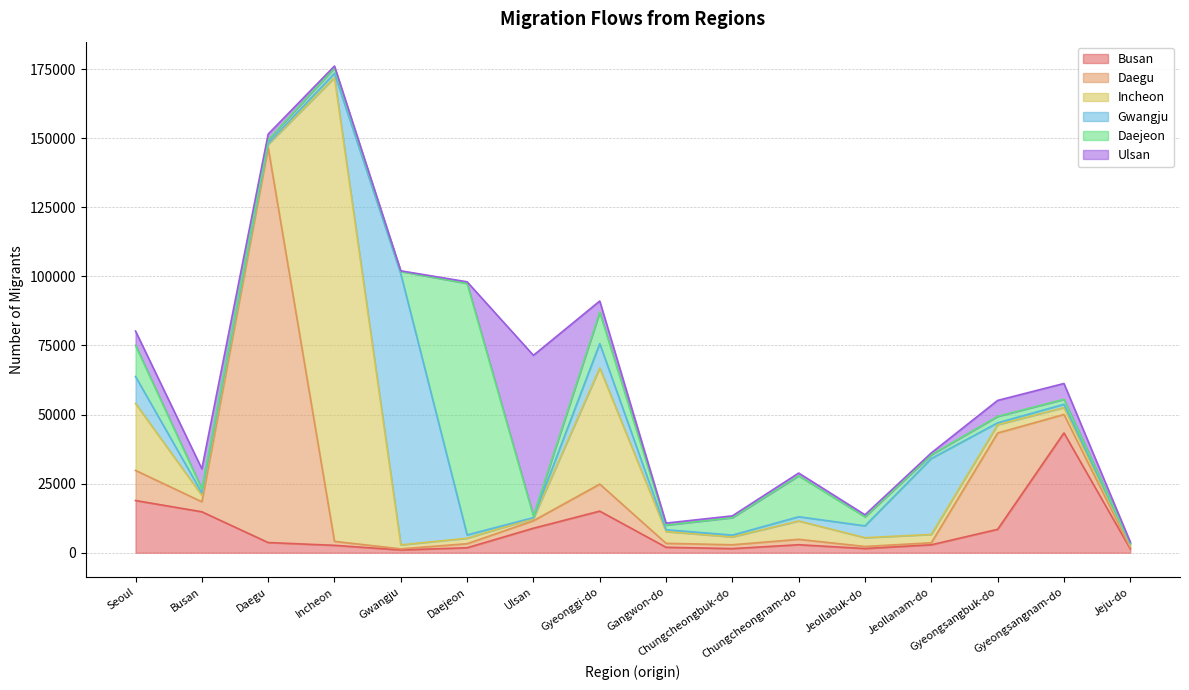

In Incheon, how many points are lower than both neighbors (excluding endpoints)?

4